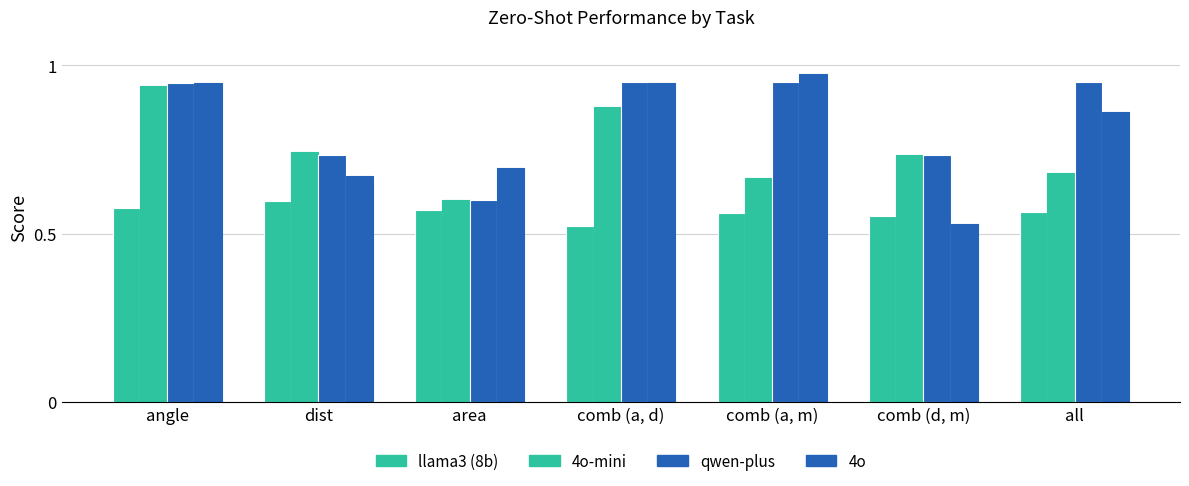

How many groups of bars are there?

7